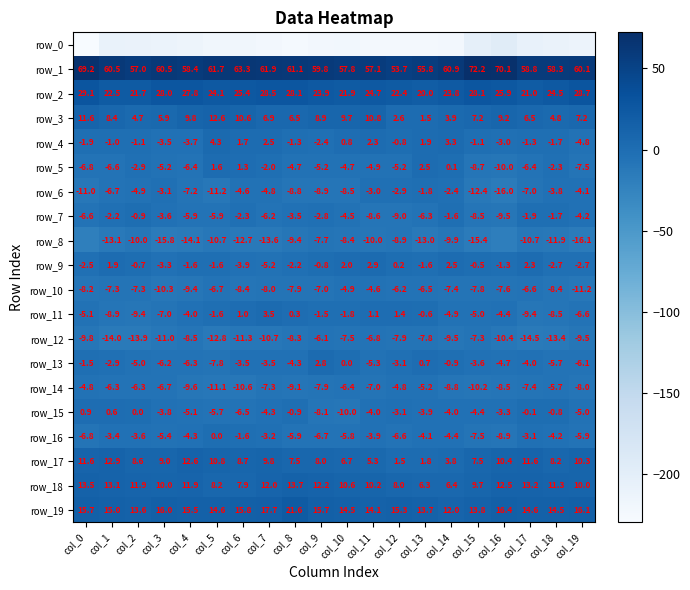

The row_11 series shows 3.5 at col_7. True or false?

True